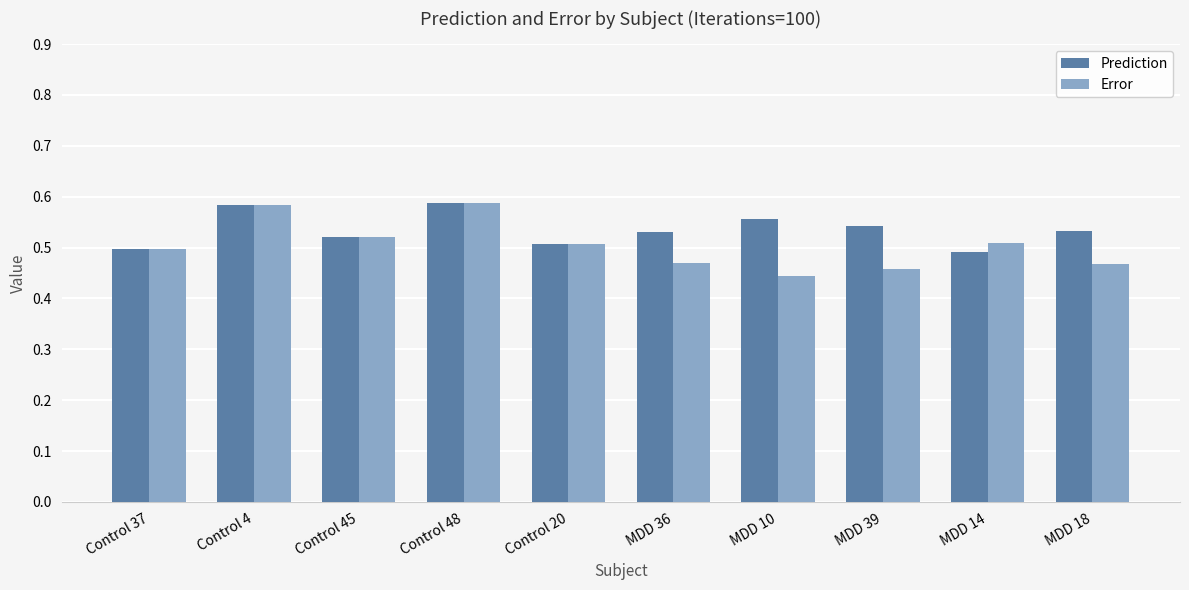

List the series in order of their overall mean, highest first.

Prediction, Error